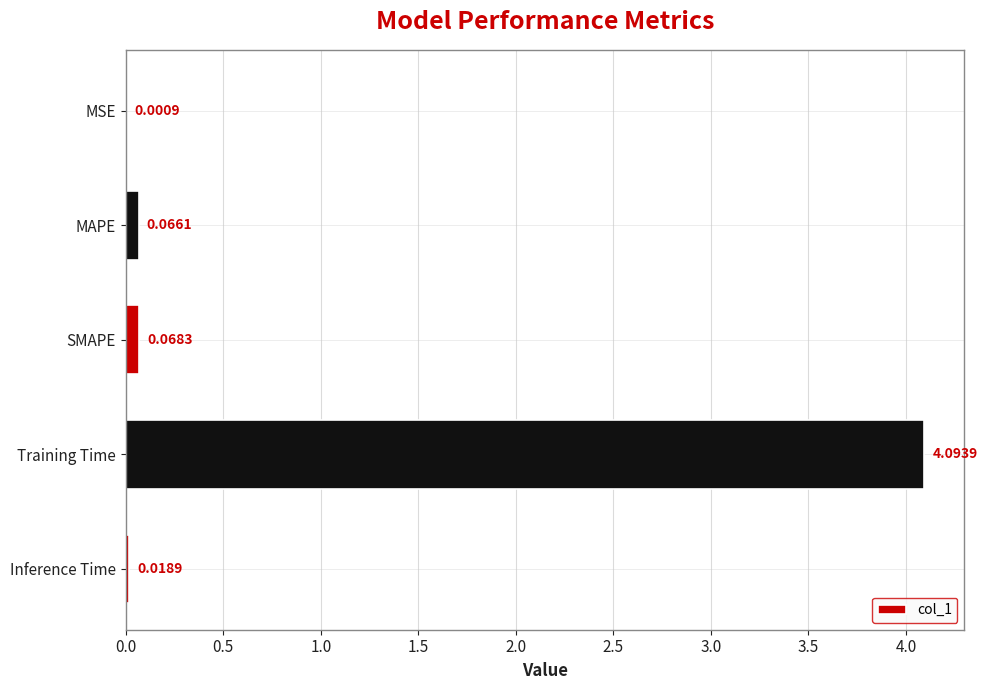

At which label is the value closest to 2?

SMAPE